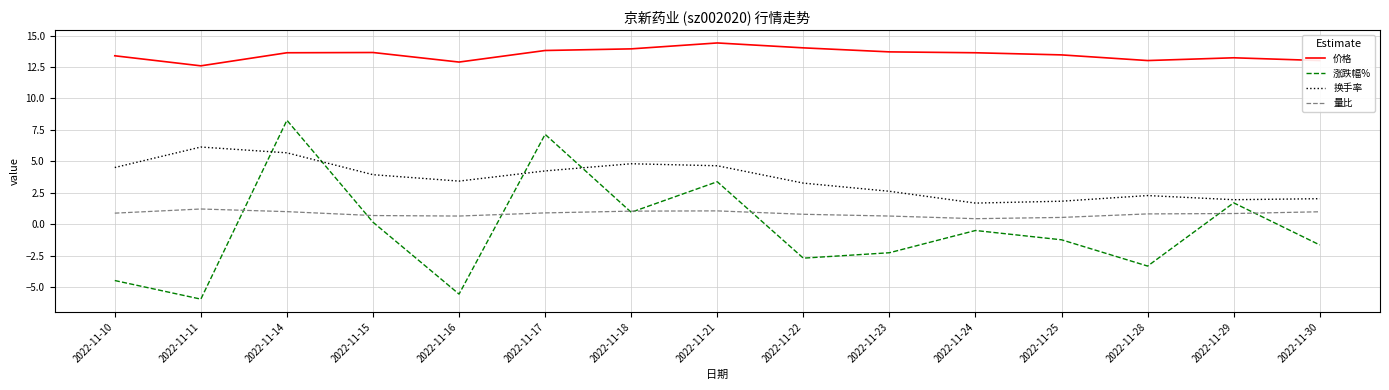

How many lines are shown in the chart?

4